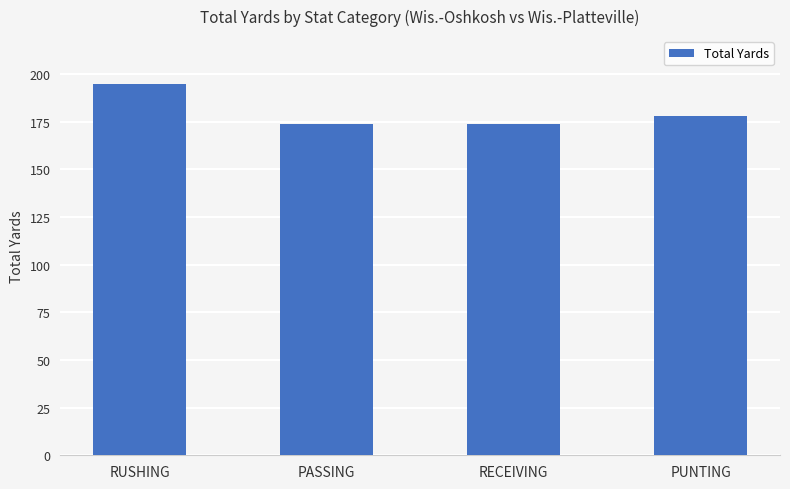

What is the change in value from RUSHING to PASSING?

-21